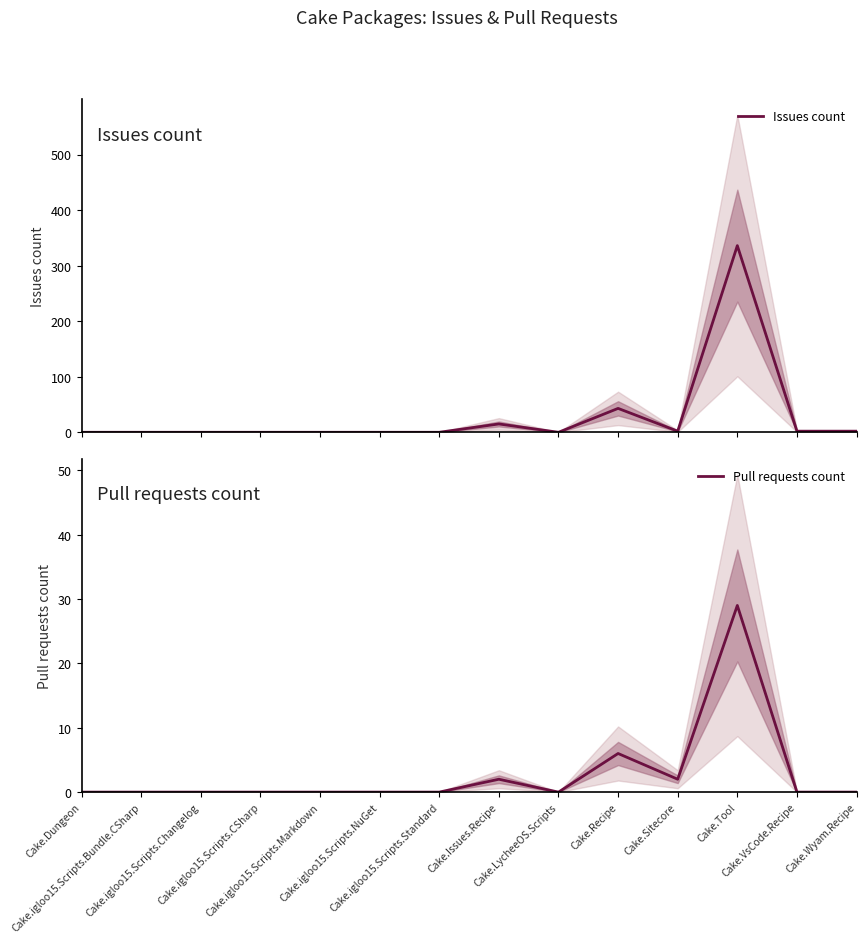

Does the chart display data point markers on the line(s)?

No